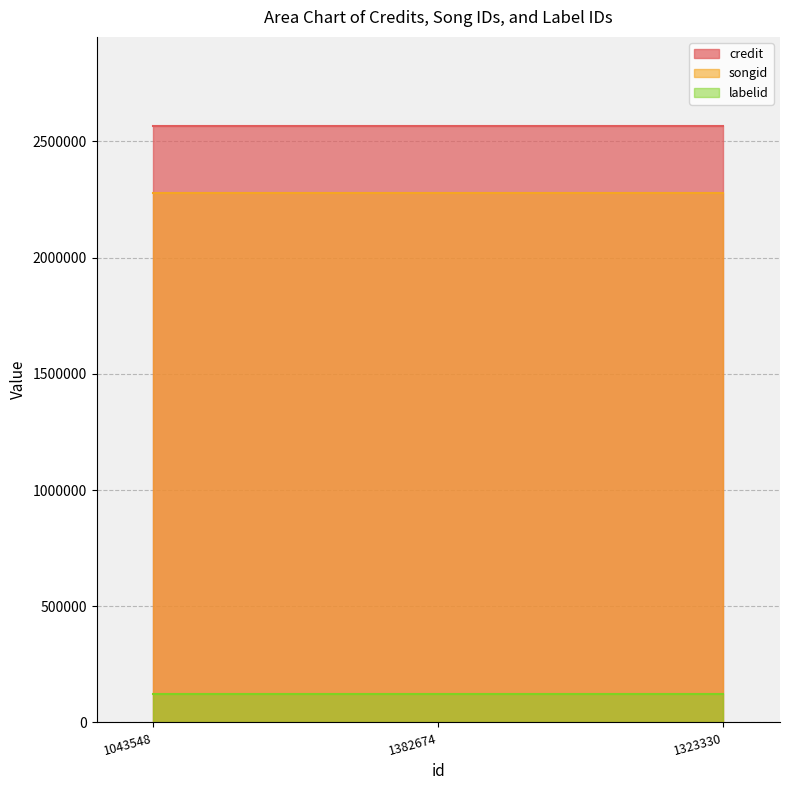

Which series has the largest total across all categories?

credit